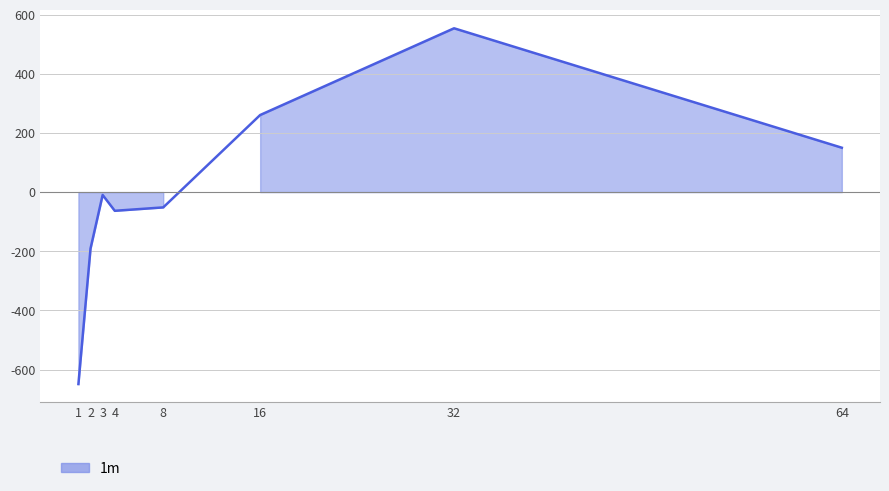

Does the chart display data point markers on the line(s)?

No